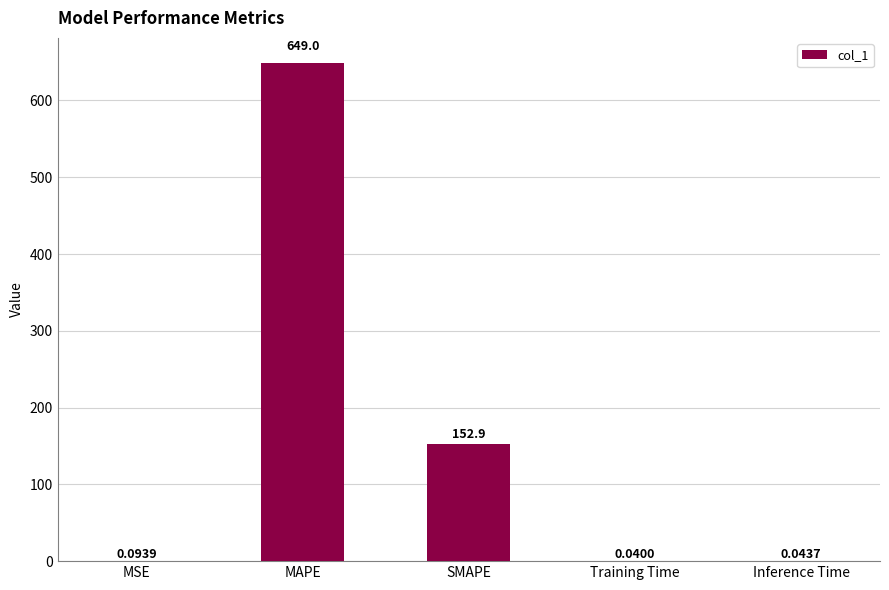

Which label corresponds to the largest value in the chart?

MAPE